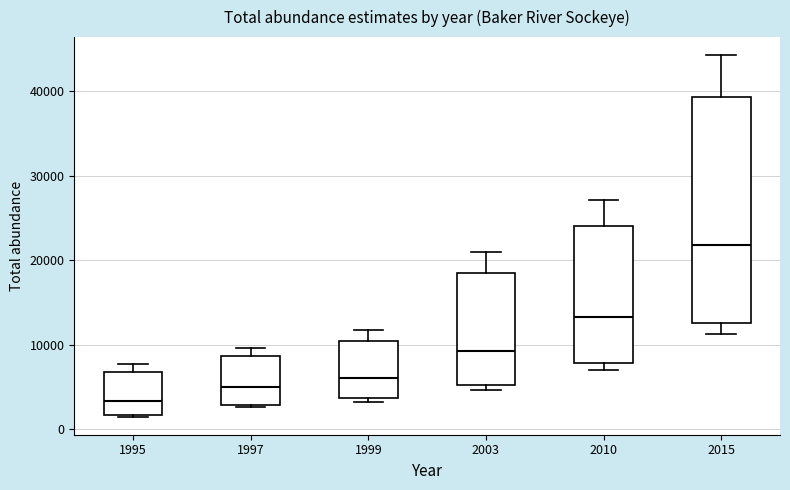

Where is the lower edge of the box at x = 1997 on the y-axis? The values are not printed on the chart, so give them approximately, as read against the axis.

3000